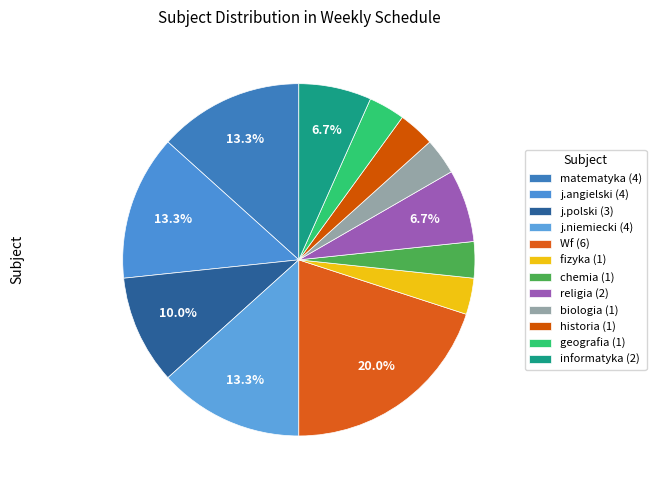

Count the number of slices in the pie.

12